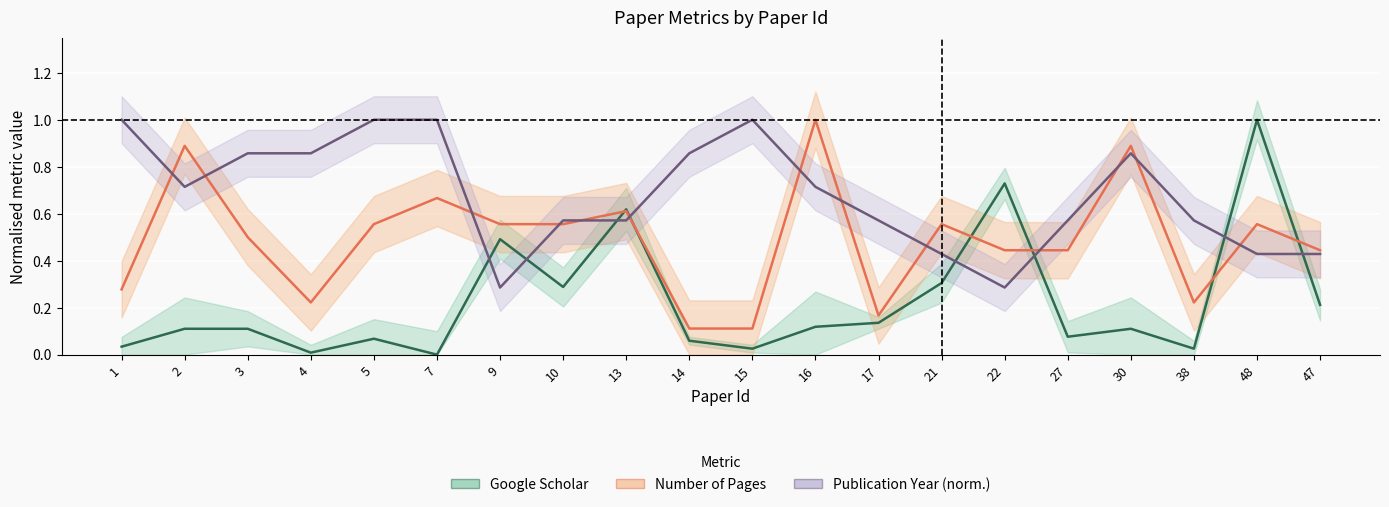

Between which two adjacent categories do Google Scholar and Number of Pages first intersect?

10 and 13